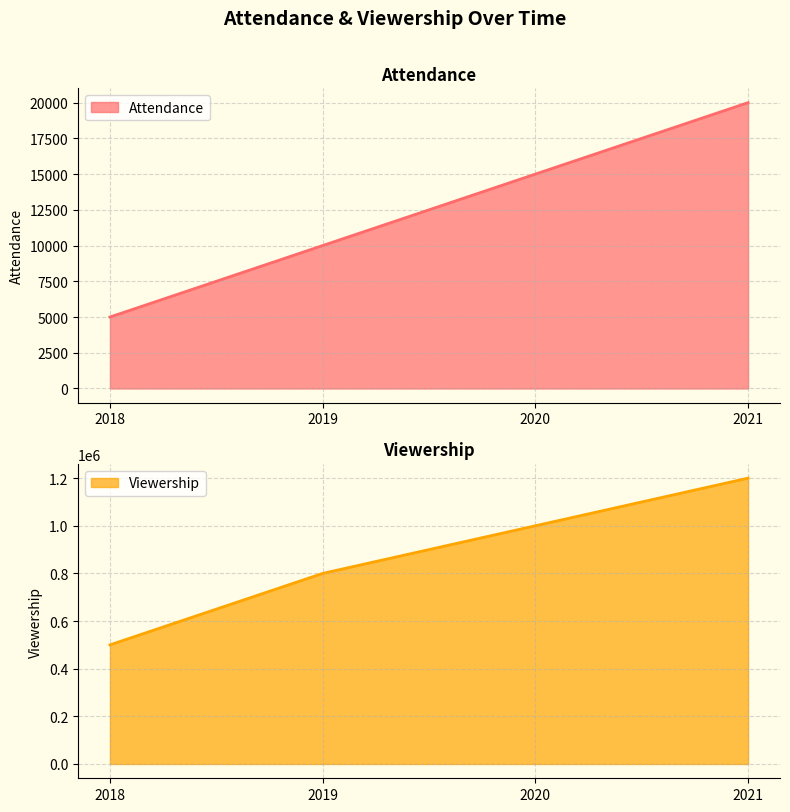

Reading left to right, transcribe all the data shown in this chart.

Attendance: 5000	10000	15000	20000
Viewership: 500000	800000	1000000	1200000